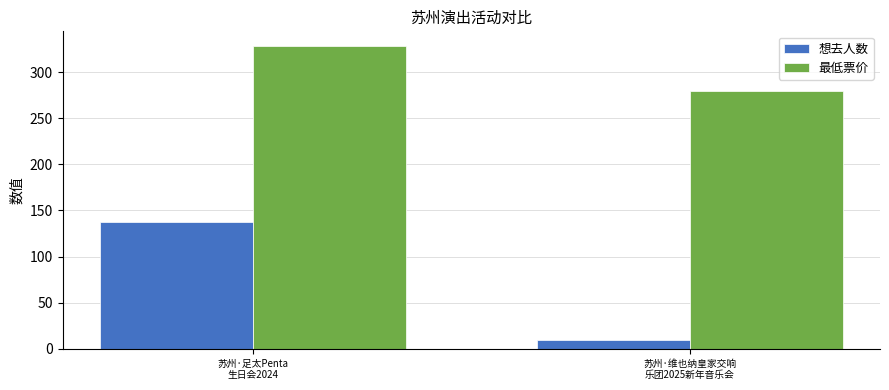

Reading left to right, extract all data points from this chart.

想去人数: 苏州·足太Penta
生日会2024=138	苏州·维也纳皇家交响
乐团2025新年音乐会=9
最低票价: 苏州·足太Penta
生日会2024=328	苏州·维也纳皇家交响
乐团2025新年音乐会=280